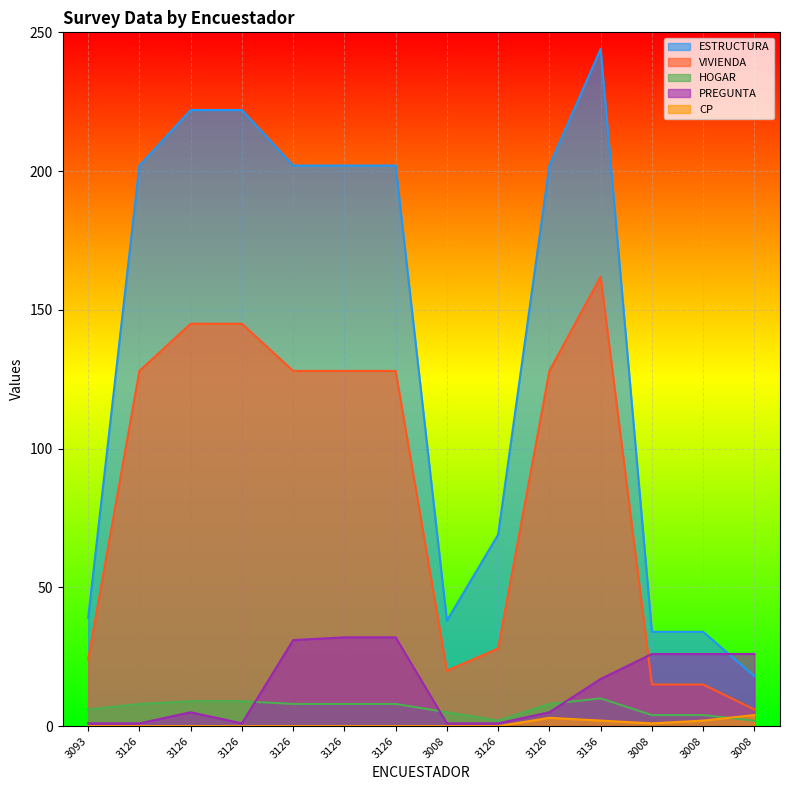

How many lines are shown in the chart?

5